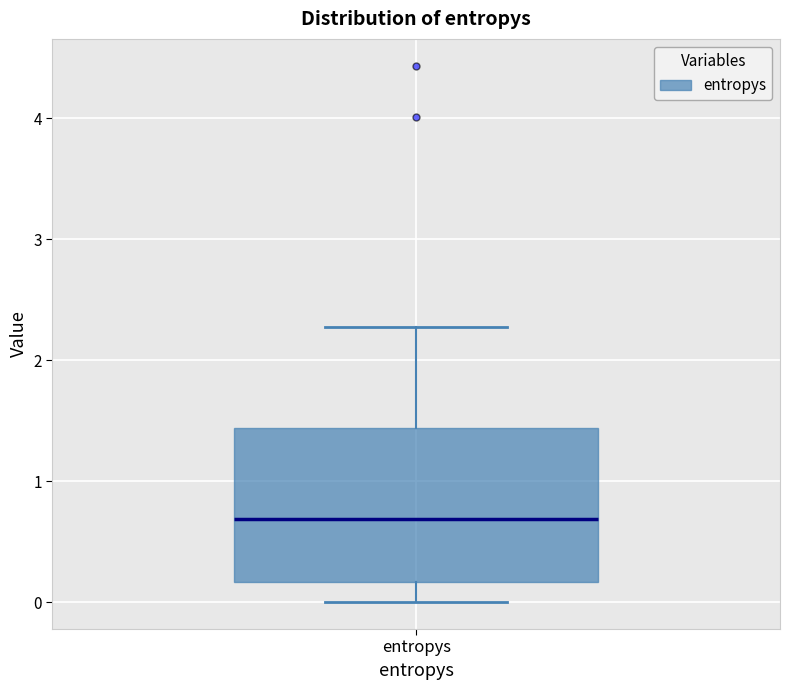

Transcribe this box plot: give where the median line is, the range the box spans, and where the two whiskers end, as read against the y-axis. The values are not printed on the chart, so give them approximately, as read against the axis.

median 0.7, box 0.2 to 1.4, whiskers 0.0 to 2.3